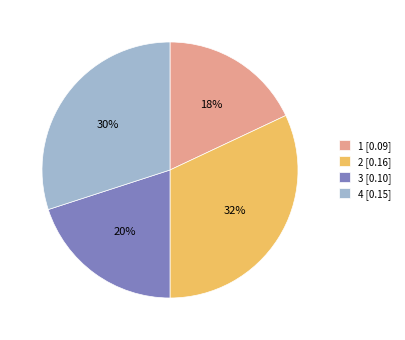

To the nearest percent, what is the average slice percentage?

25%